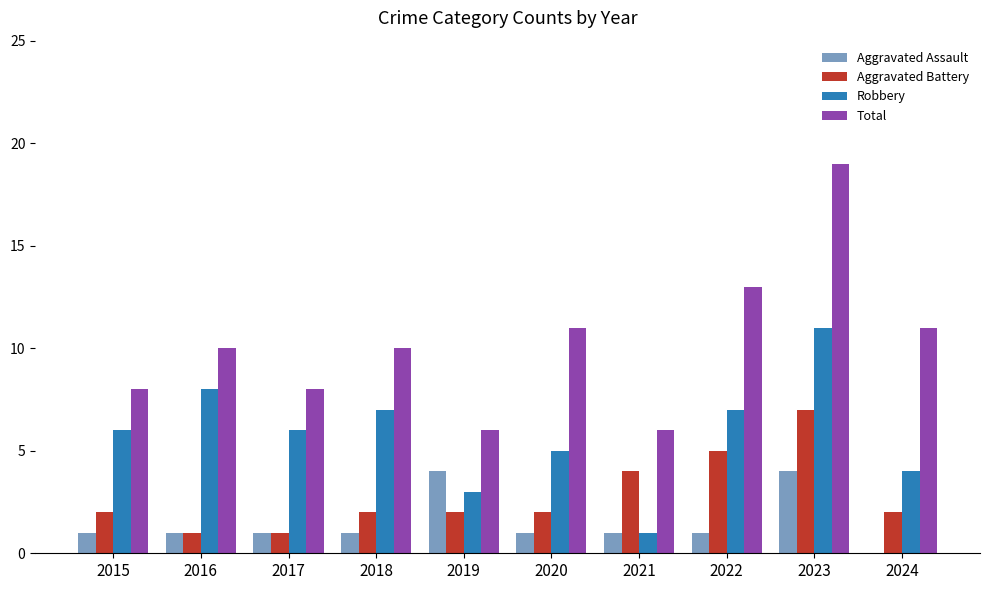

True or false: Aggravated Battery has a value of 7 at 2023.

True